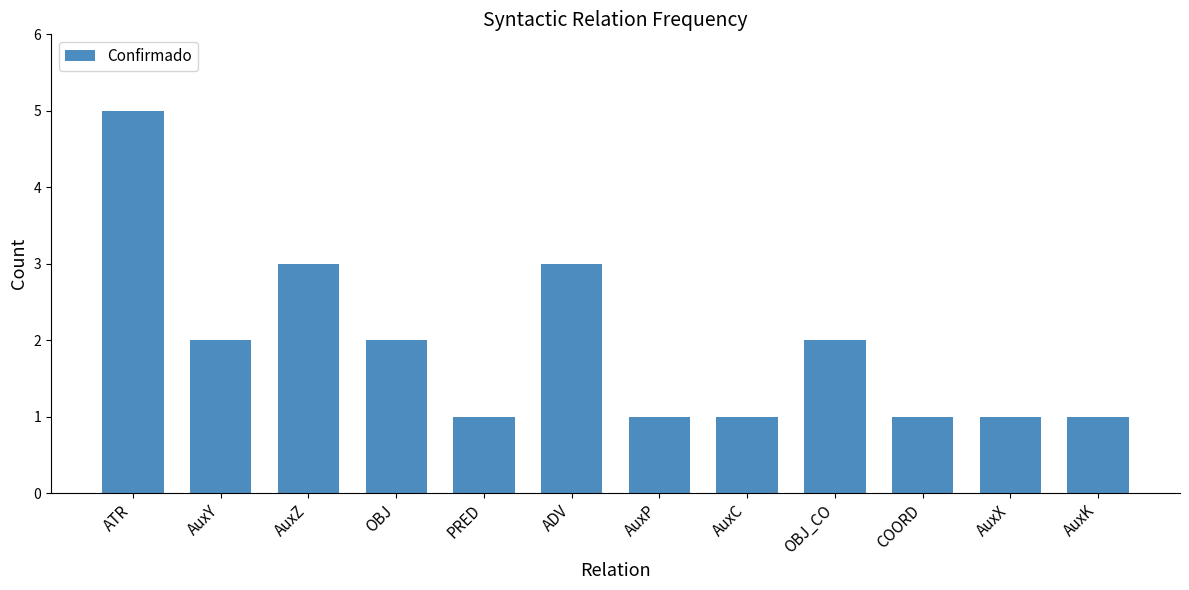

What is the minimum value shown in the chart?

1